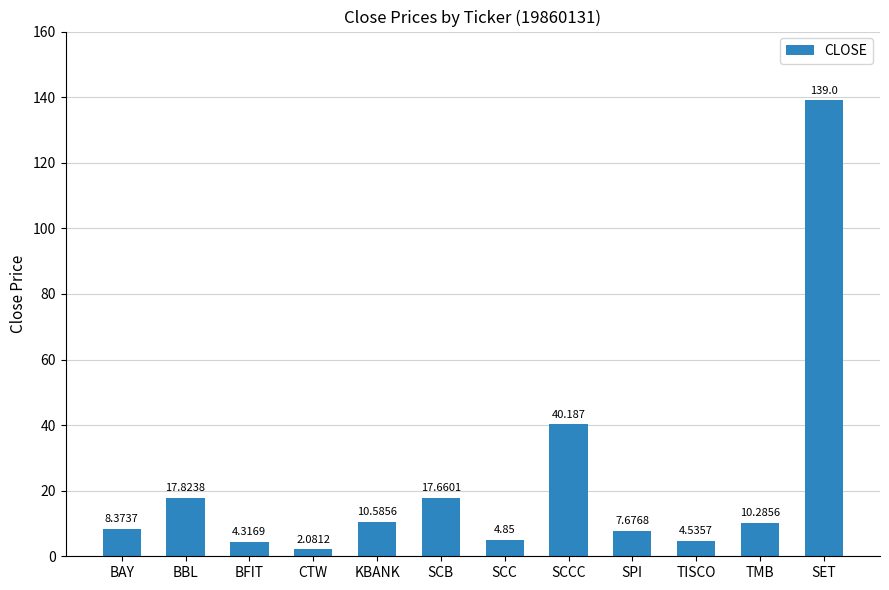

List the labels in order of value, smallest first.

CTW, BFIT, TISCO, SCC, SPI, BAY, TMB, KBANK, SCB, BBL, SCCC, SET